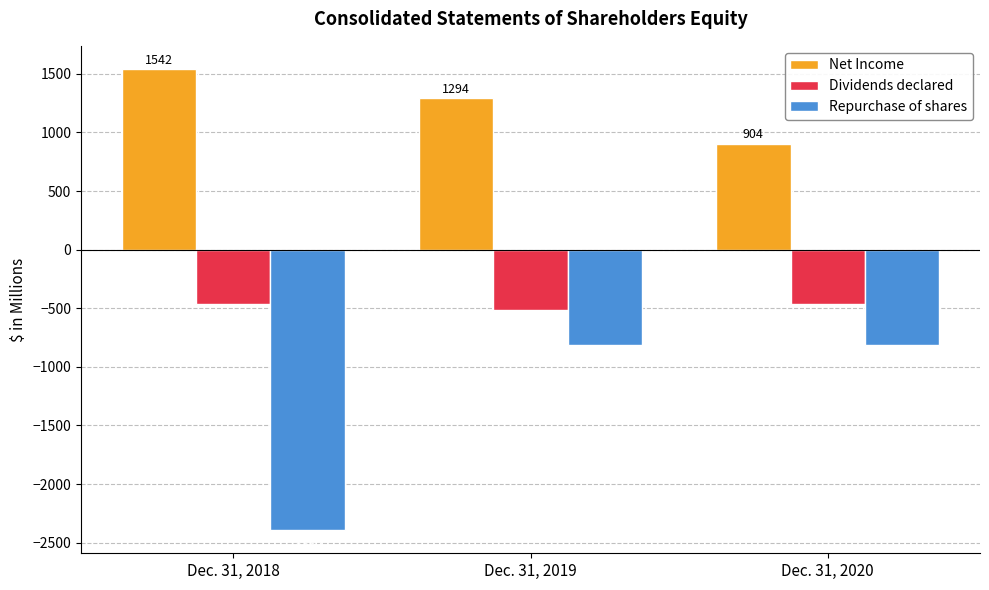

How many series are shown in this chart?

3